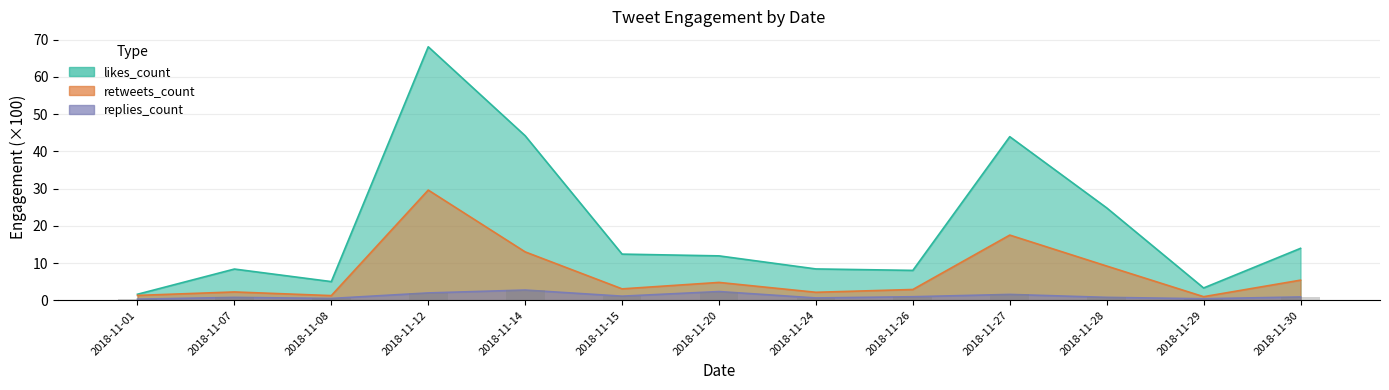

What is the total value across all series at 2018-11-08?

6.8